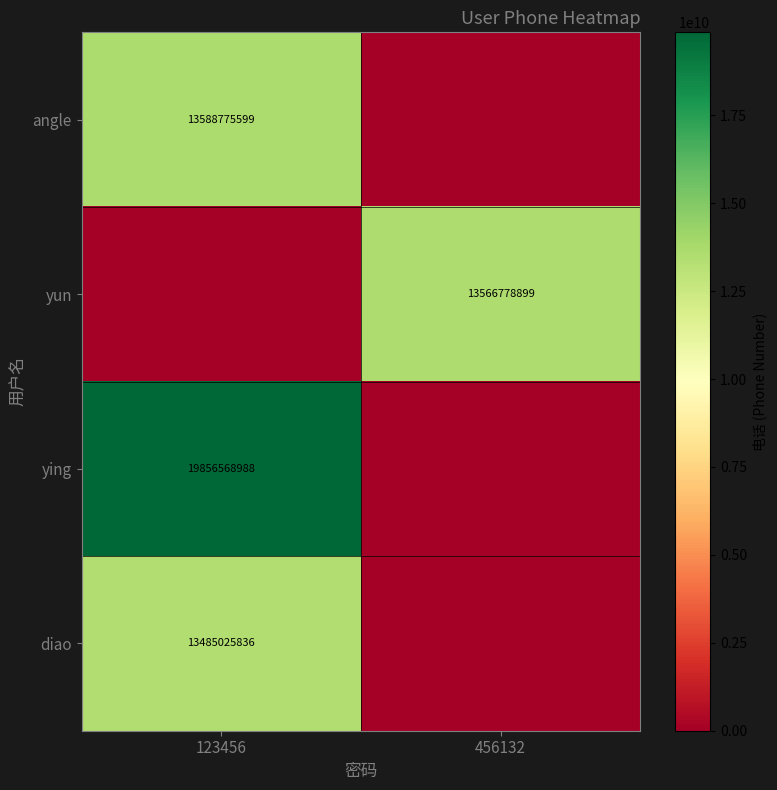

True or false: angle has a value of 13588775599 at 123456.

True